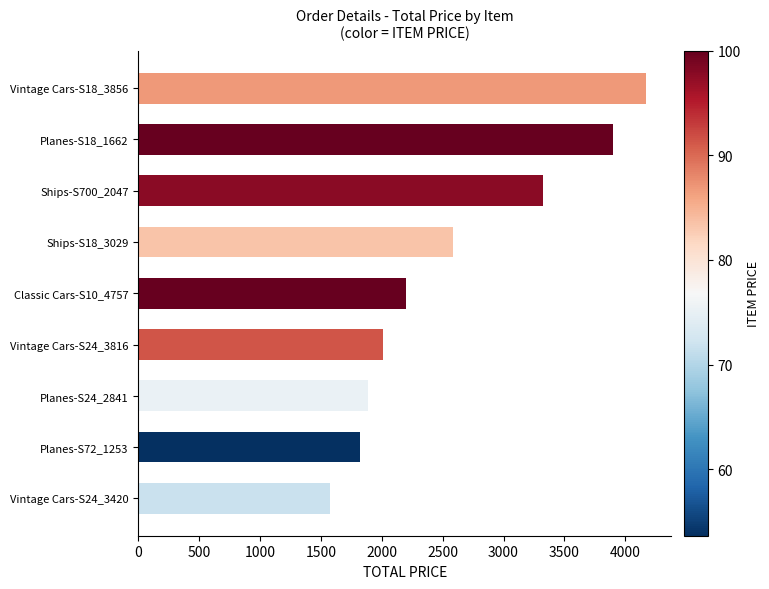

Rank the categories by value from lowest to highest.

Vintage Cars-S24_3420, Planes-S72_1253, Planes-S24_2841, Vintage Cars-S24_3816, Classic Cars-S10_4757, Ships-S18_3029, Ships-S700_2047, Planes-S18_1662, Vintage Cars-S18_3856